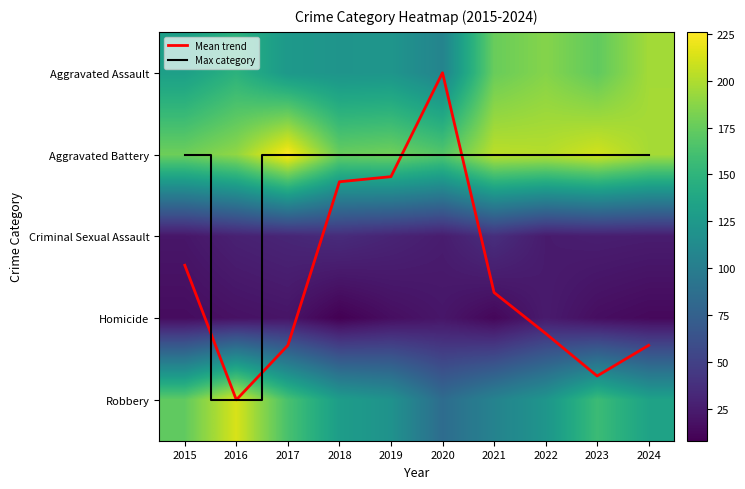

Is it true that Robbery equals 191.6 at 2019?

False